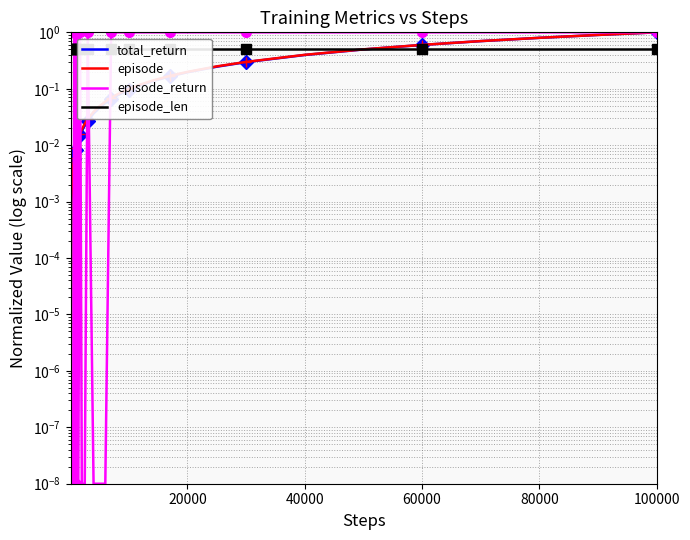

What is the highest value of the episode series?

1.0